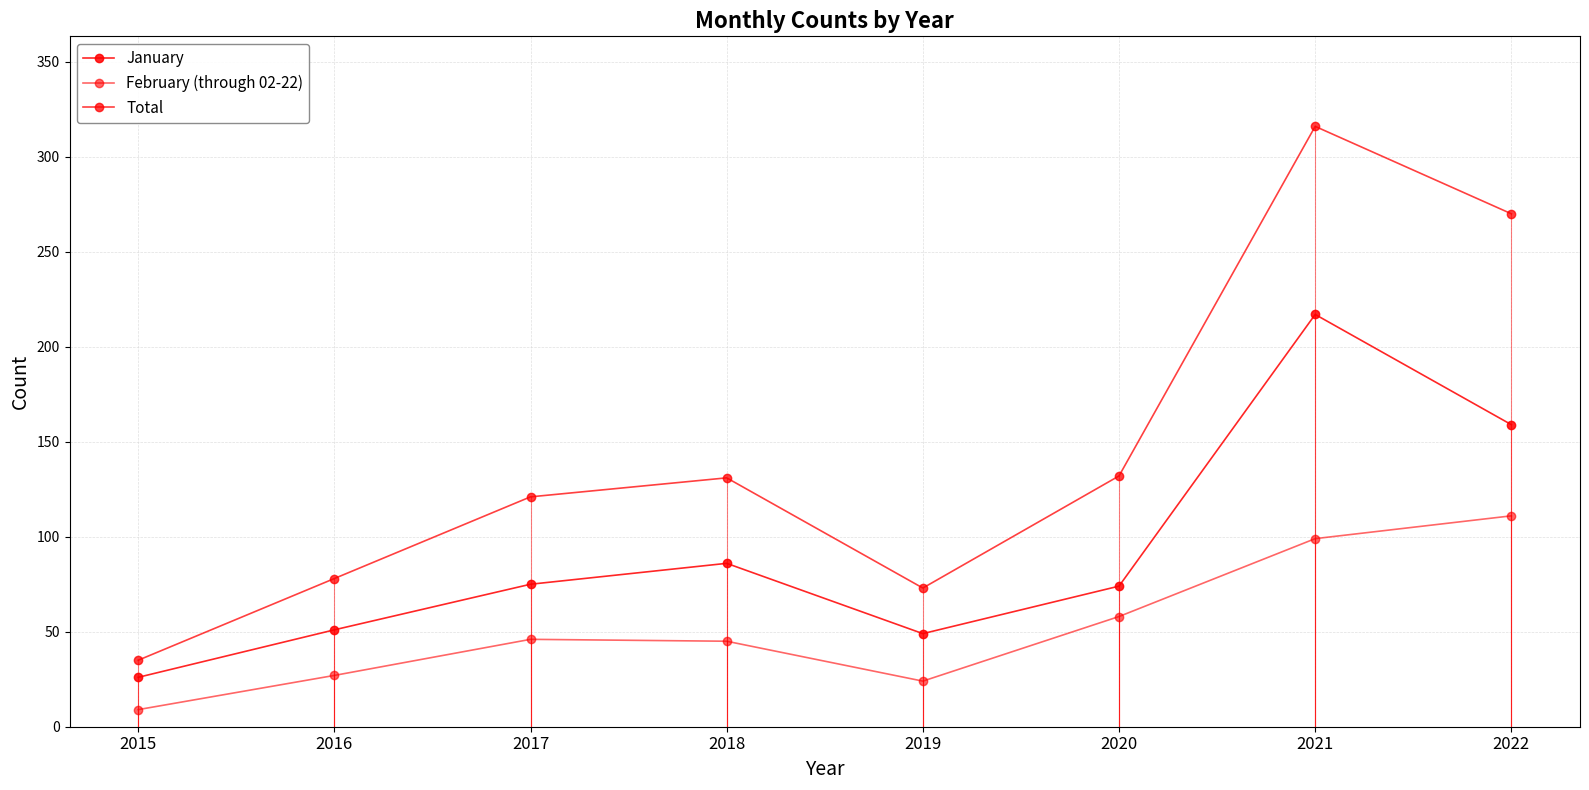

How many lines are shown in the chart?

3